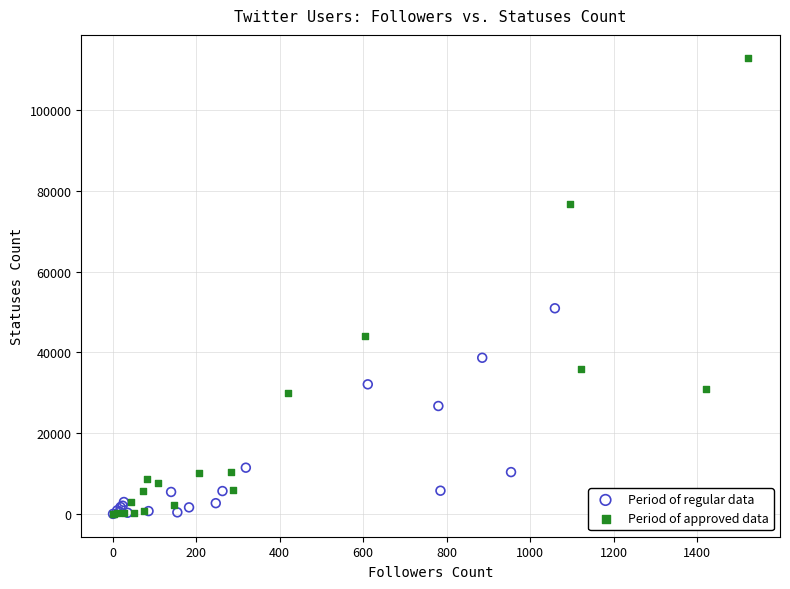

Which series has the largest Y range (max minus min)?

Period of approved data